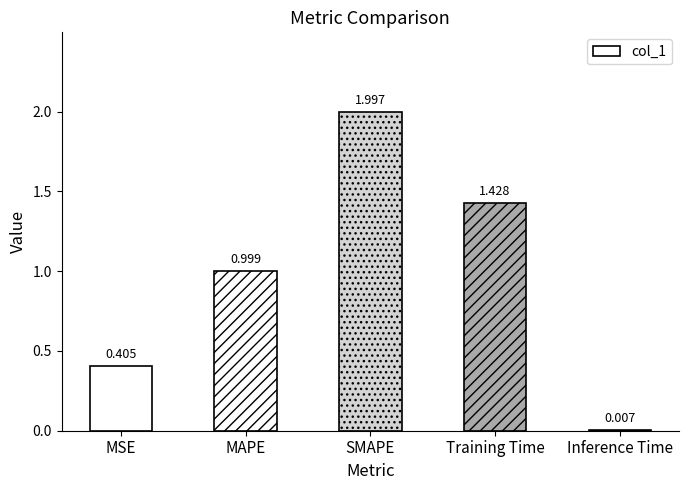

Which category has the highest value across all series?

SMAPE